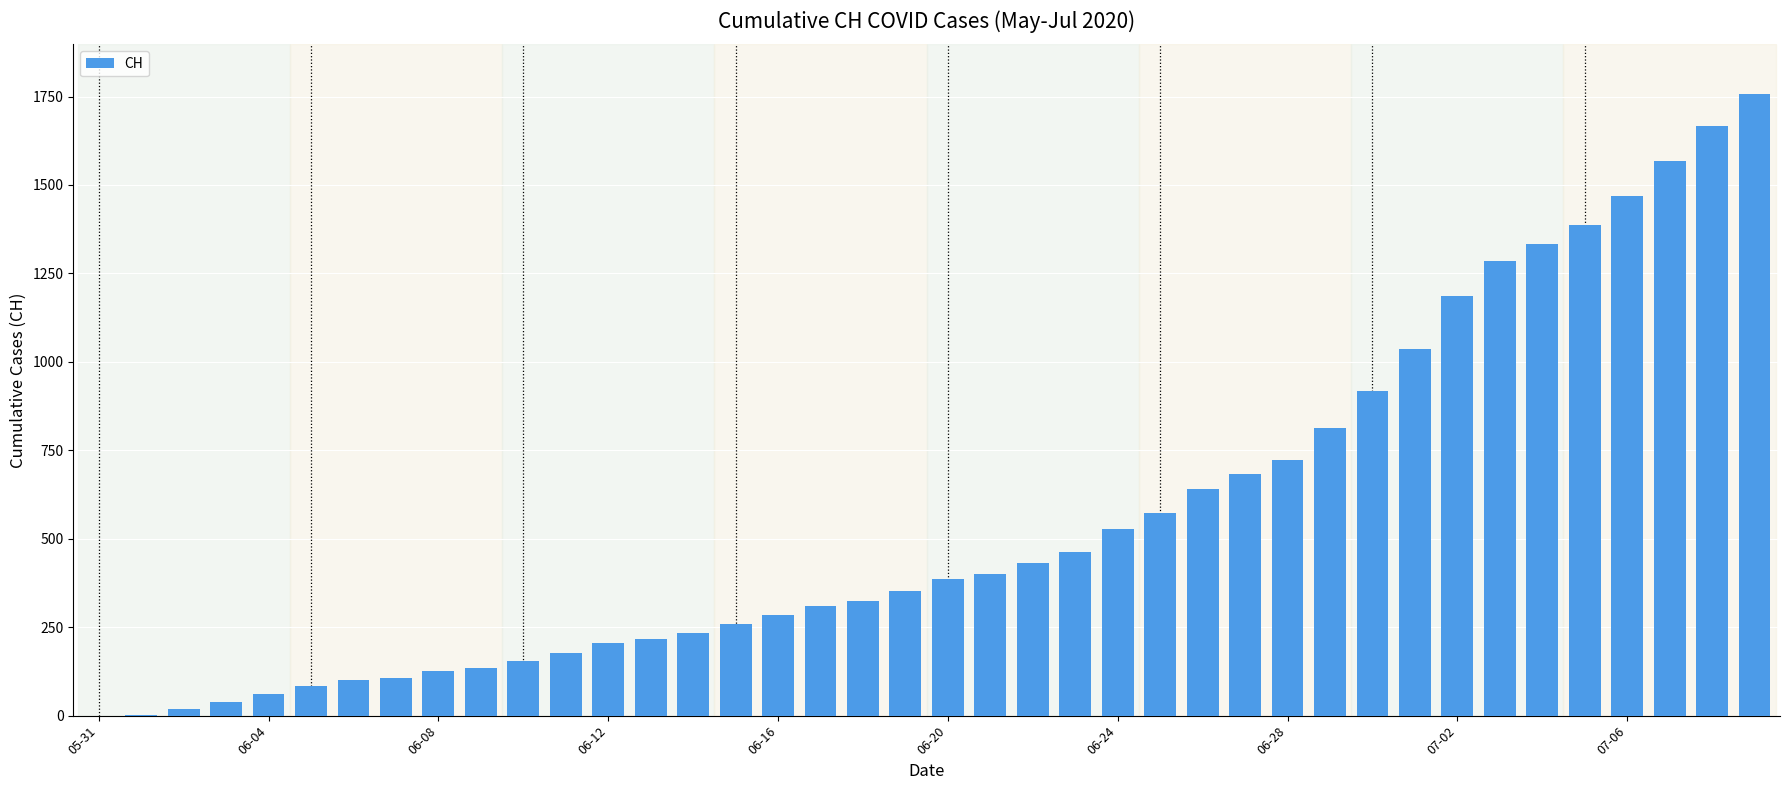

Count the number of categories in the chart.

40